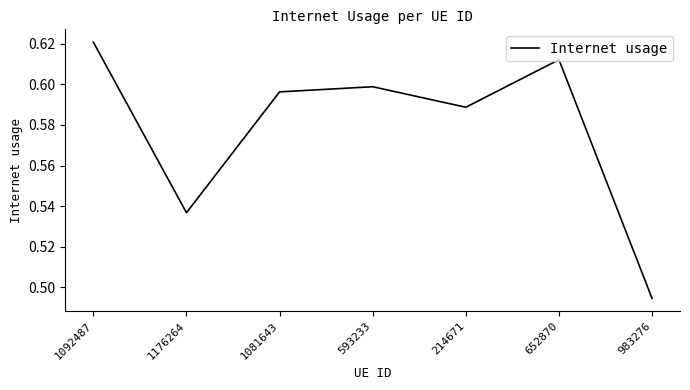

Is it true that the value at 983276 is 0.3?

False